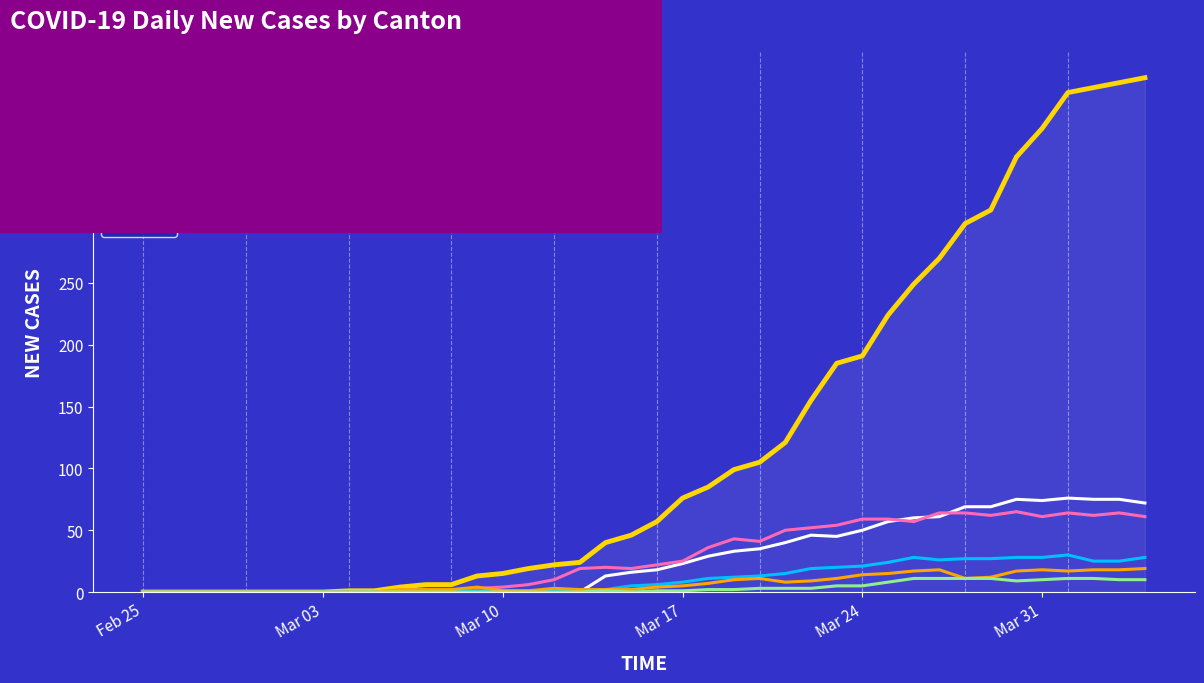

Which series has the largest total across all categories?

CH